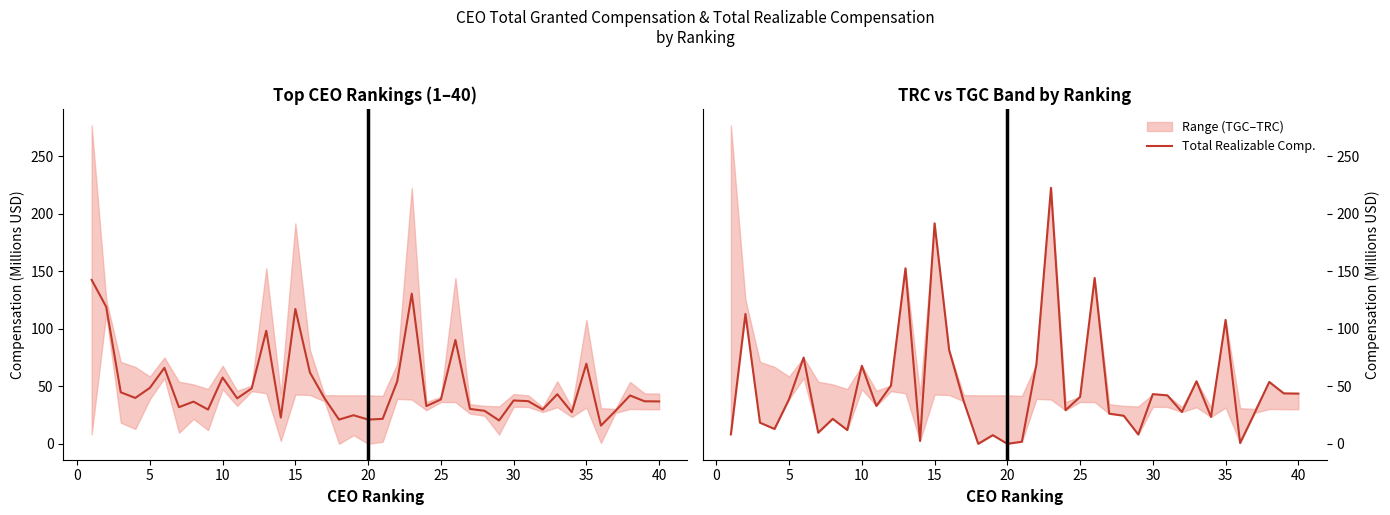

Reading right to left, extract all data points from this chart.

Mid (TGC+TRC)/2: 36.9	37.0	42.1	28.7	15.9	69.7	27.5	43.2	29.9	37.2	37.8	20.4	28.8	30.4	90.3	38.6	32.9	130.6	54.3	21.8	21.2	24.9	21.2	39.7	62.1	117.3	22.9	98.4	48.2	39.6	57.7	29.9	36.7	31.9	66.1	48.7	40.0	44.9	119.2	142.6
Total Realizable Comp.: 43.7	43.9	53.8	27.0	0.8	107.8	23.4	54.5	27.7	42.2	43.3	8.2	24.5	26.3	144.3	40.9	29.3	222.6	69.4	1.9	0.1	7.6	0.1	37.1	81.7	191.8	2.6	152.7	50.6	33.0	67.9	12.0	21.8	9.7	75.1	38.9	13.0	18.5	112.9	8.3